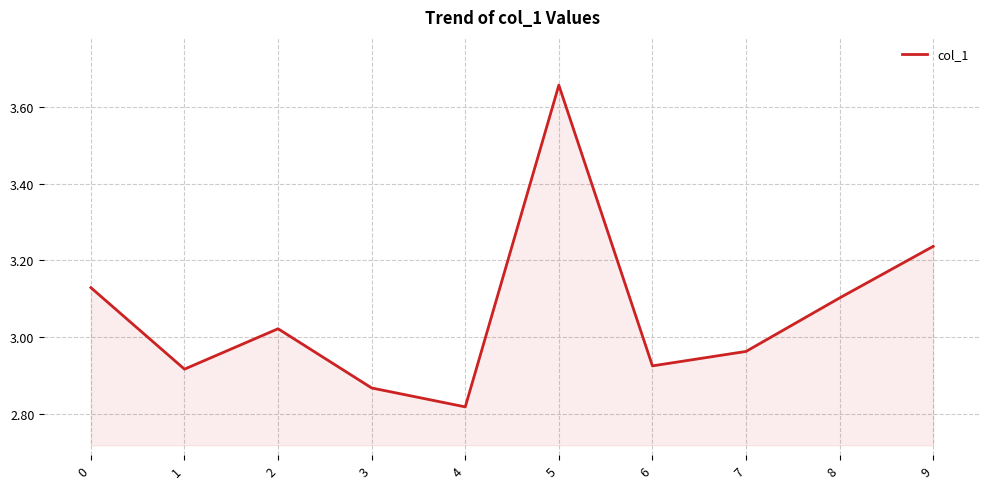

At which category does the chart reach its peak across all series?

5